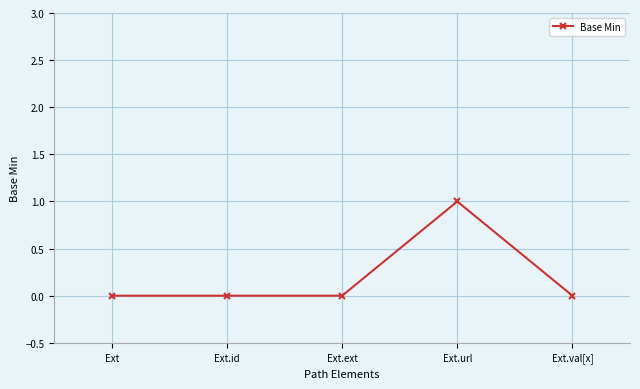

How many series are shown in this chart?

1